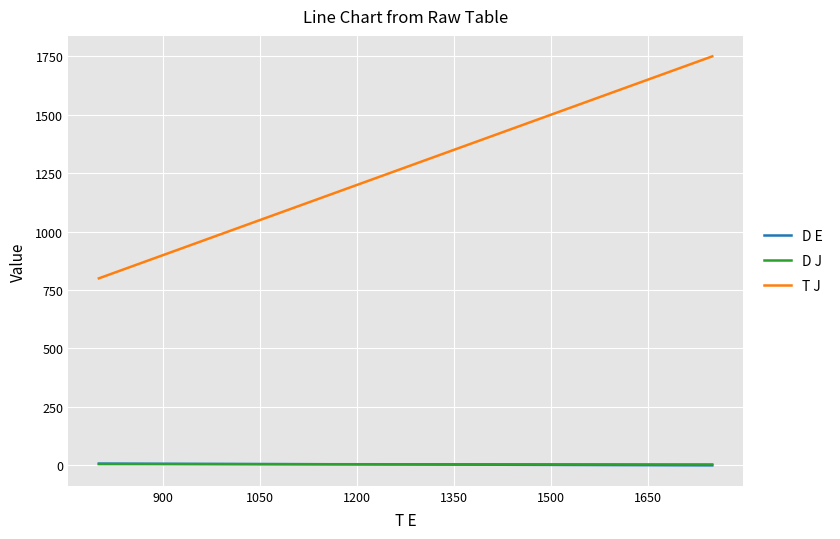

What is the greatest value displayed?

1750.0